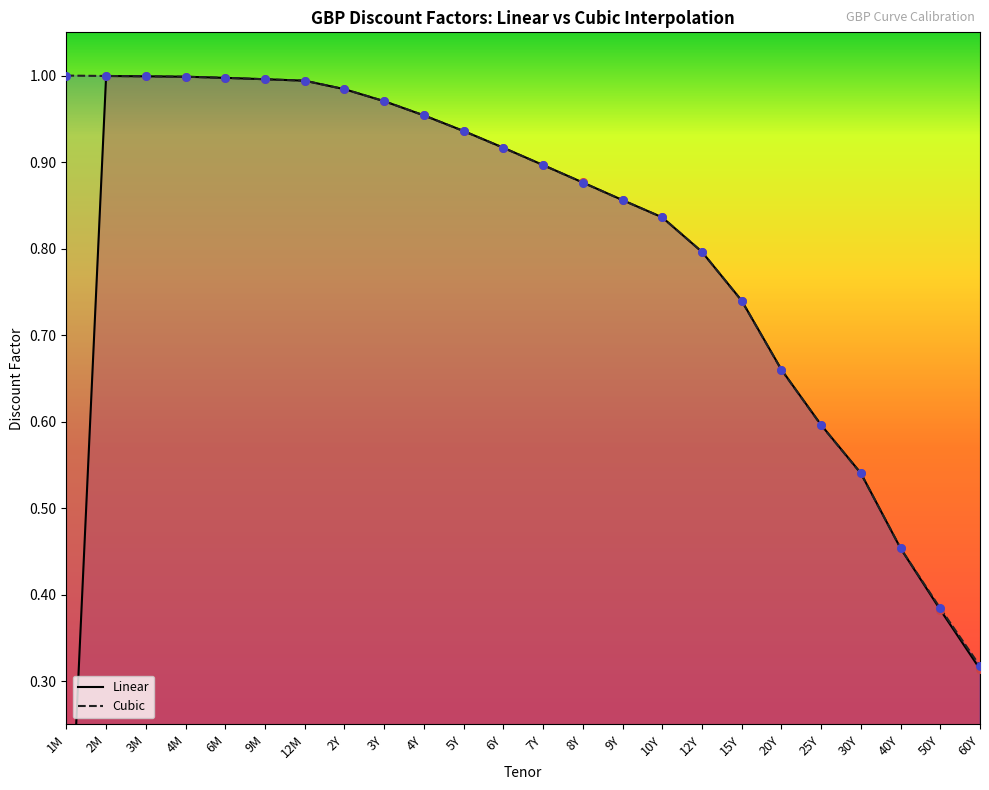

Which series contains the lowest Y value?

Linear